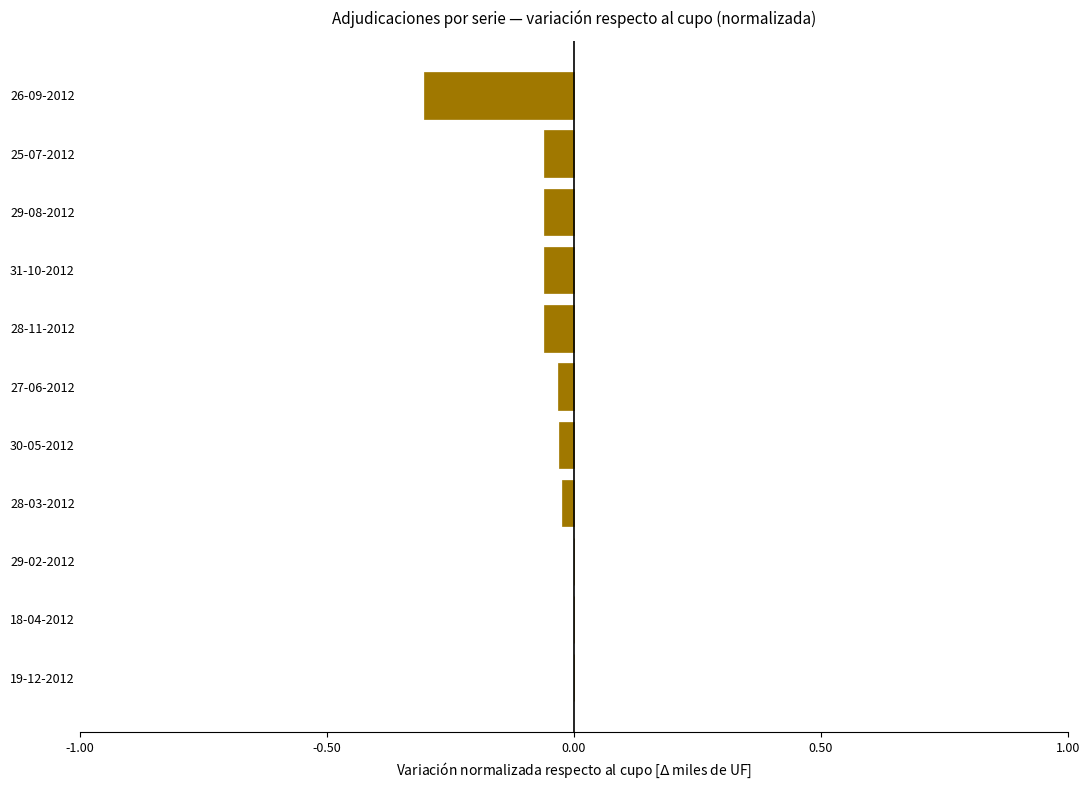

Are the bars horizontal?

Yes